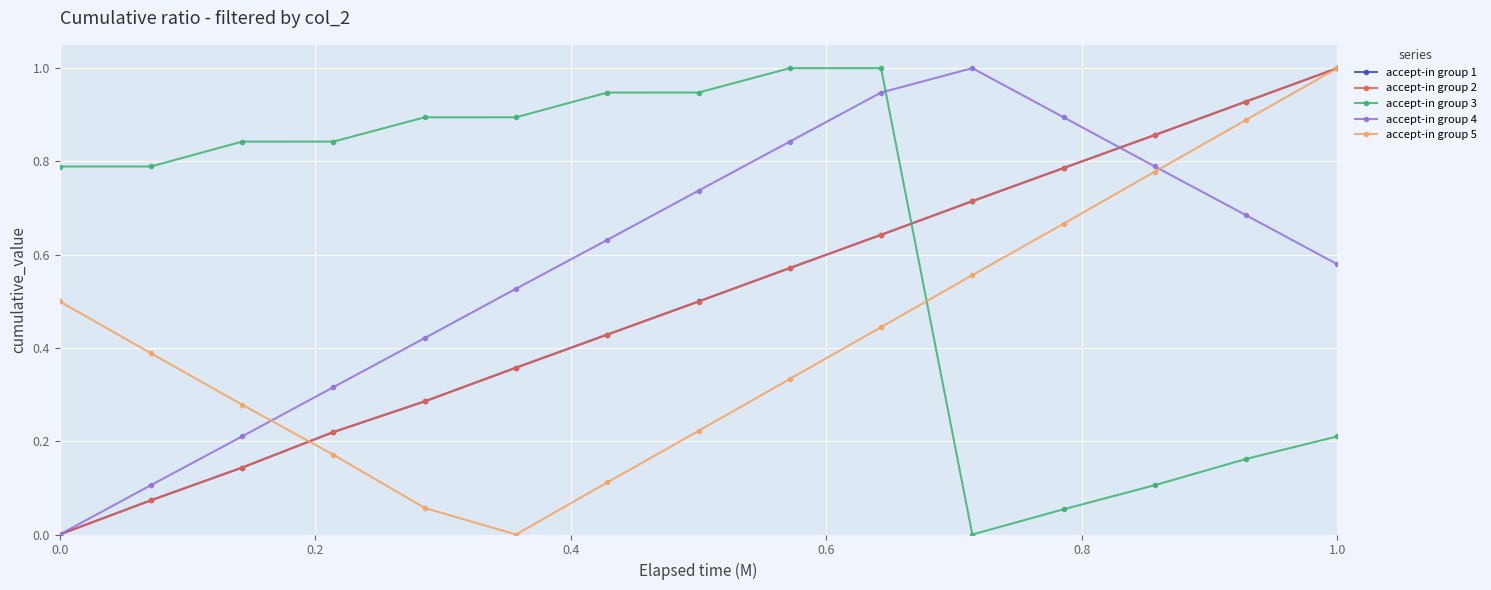

How many intersections are there between accept-in group 5 and accept-in group 4?

2